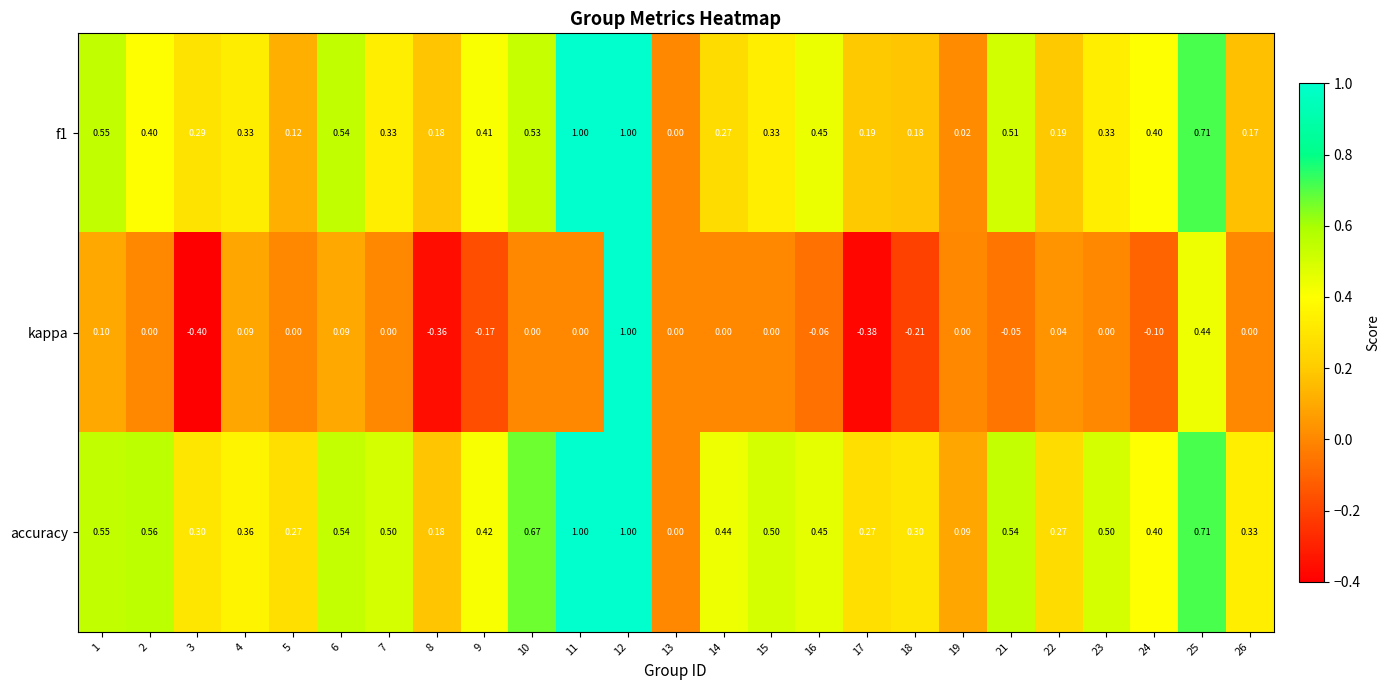

Is the value of accuracy at 15 greater than the value of f1 at 11?

No